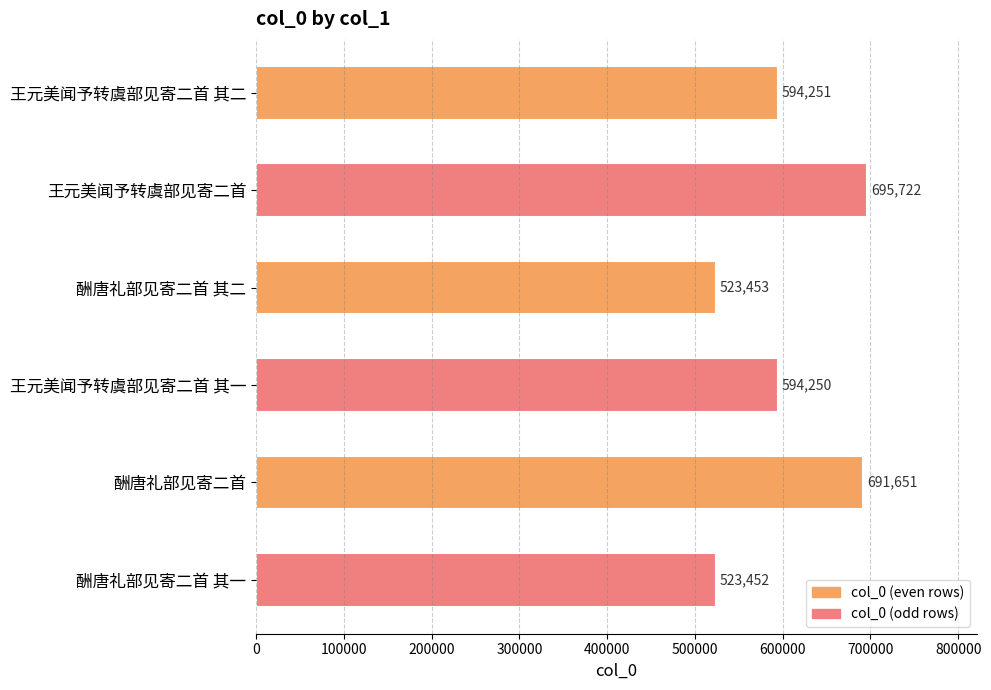

Between 酬唐礼部见寄二首 and 王元美闻予转虞部见寄二首 其一, which is larger?

酬唐礼部见寄二首